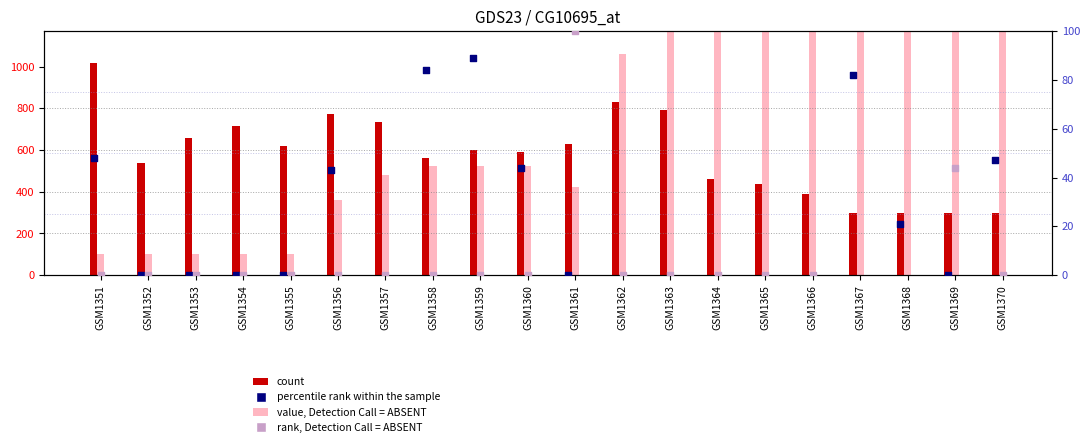

What is the total value across all series at GSM1352?

636